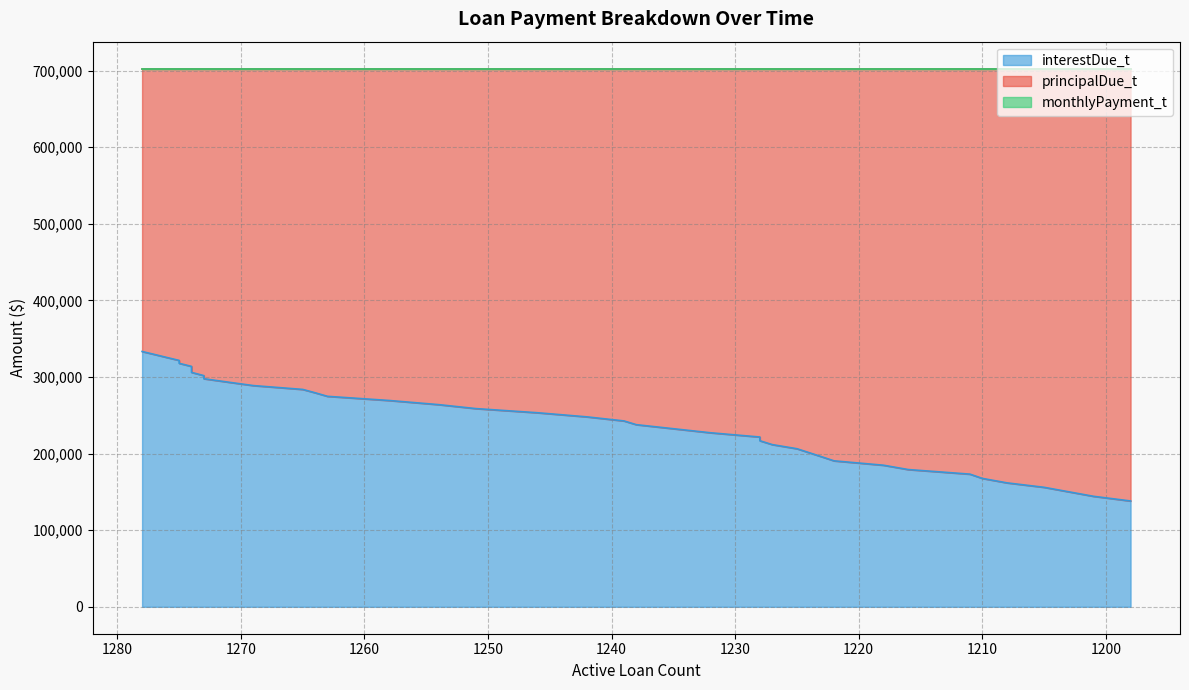

At which category is the sum across all series the highest?

1273